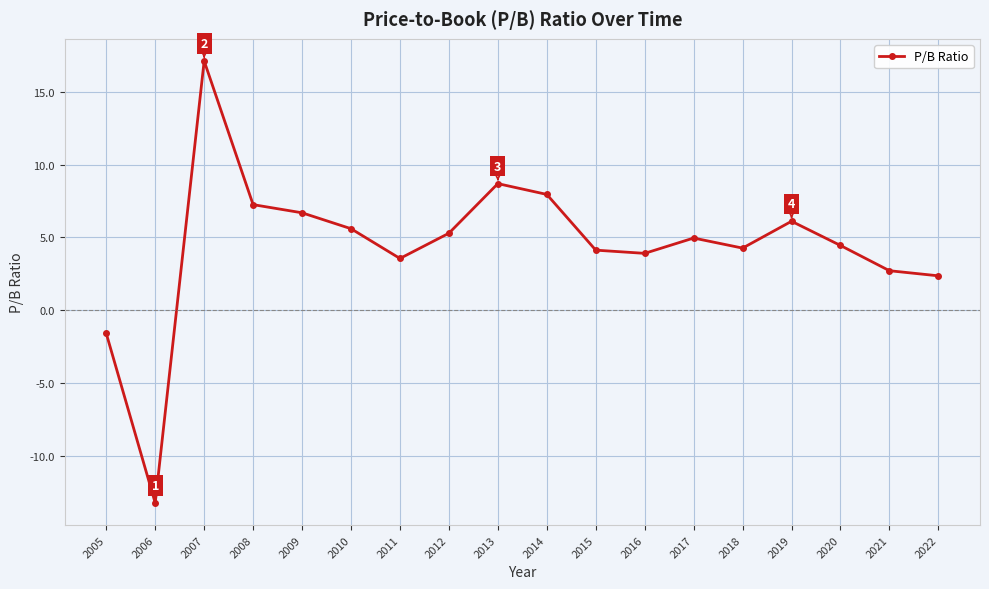

How many points are higher than both their immediate neighbors (excluding endpoints)?

4